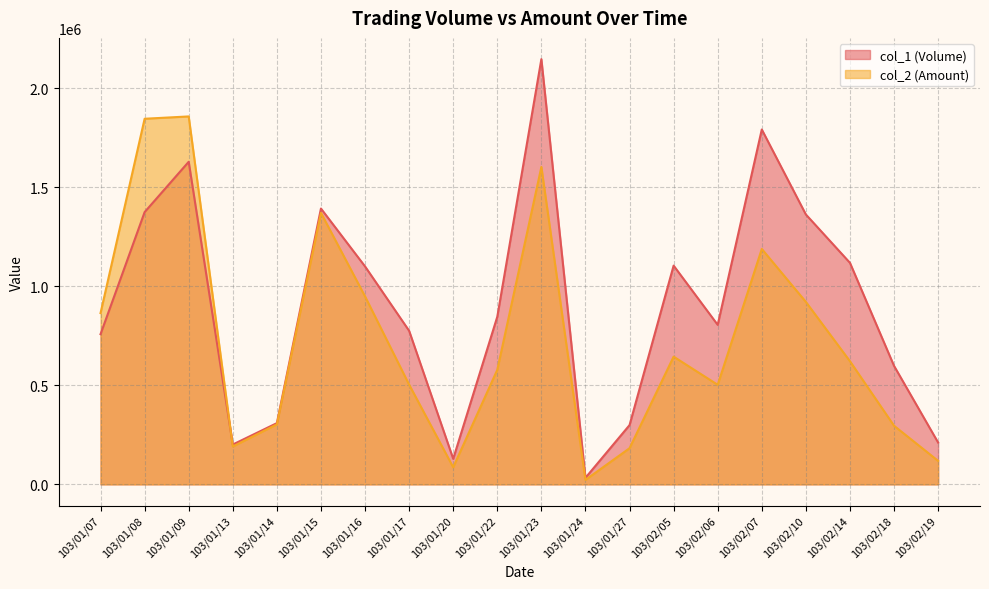

Reading right to left, what are all the values shown in this chart?

col_1 (Volume): 103/02/19=211000	103/02/18=598000	103/02/14=1118000	103/02/10=1362000	103/02/07=1791000	103/02/06=805000	103/02/05=1104000	103/01/27=299000	103/01/24=33000	103/01/23=2146000	103/01/22=846000	103/01/20=129000	103/01/17=775000	103/01/16=1100000	103/01/15=1392000	103/01/14=309000	103/01/13=201000	103/01/09=1628000	103/01/08=1374000	103/01/07=758000
col_2 (Amount): 103/02/19=118500	103/02/18=295780	103/02/14=621410	103/02/10=920810	103/02/07=1188070	103/02/06=502470	103/02/05=644550	103/01/27=182390	103/01/24=22610	103/01/23=1602060	103/01/22=578040	103/01/20=86130	103/01/17=503290	103/01/16=948630	103/01/15=1370080	103/01/14=302820	103/01/13=191010	103/01/09=1856910	103/01/08=1845180	103/01/07=864370